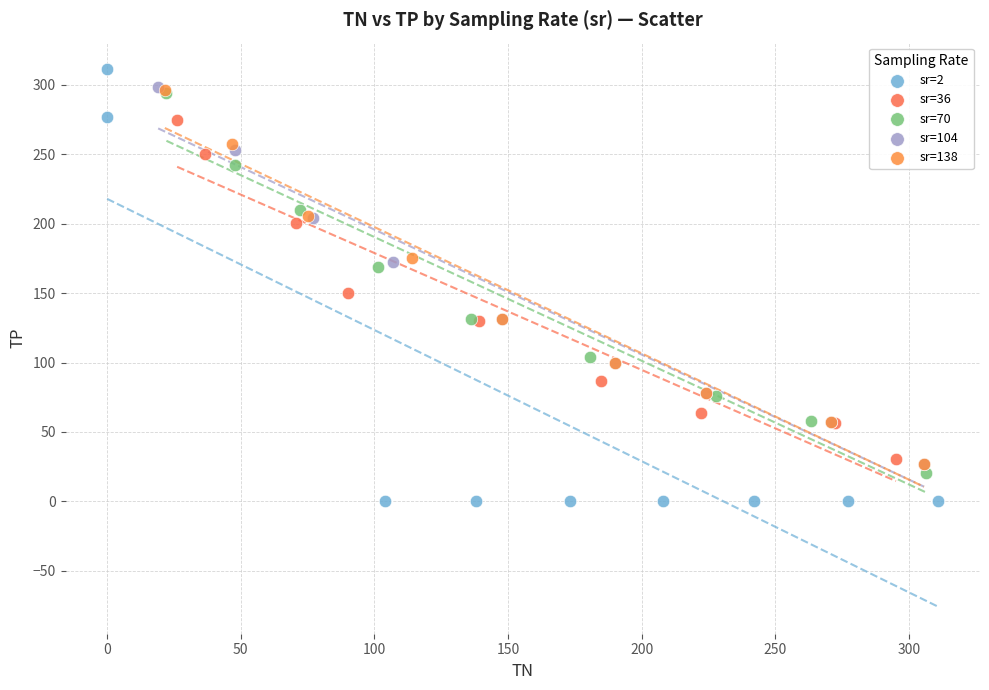

Which series contains the lowest Y value?

sr=2